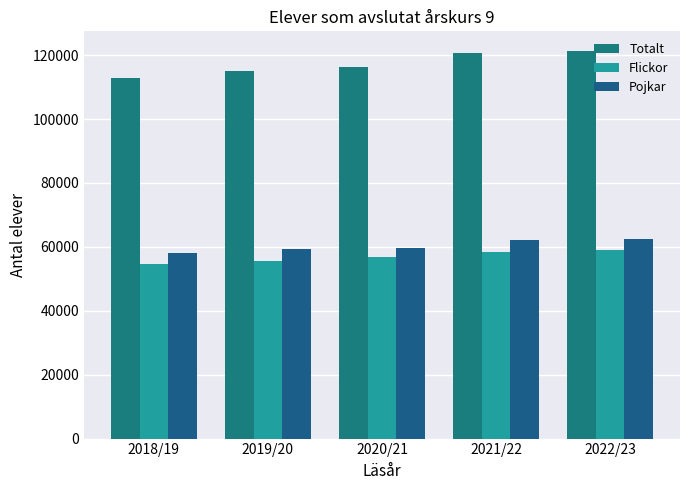

What is the difference between the Totalt values at 2021/22 and 2022/23?

844